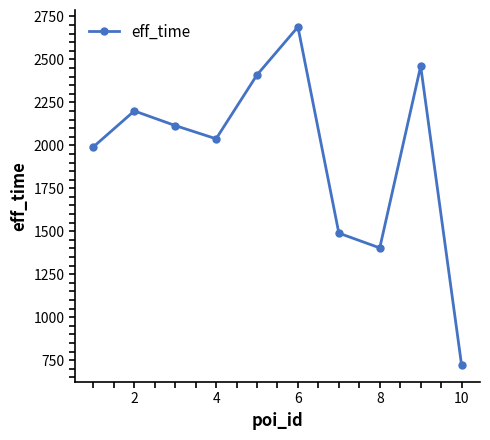

Reading right to left, extract all data points from this chart.

721	2461	1403	1489	2689	2410	2038	2115	2200	1991